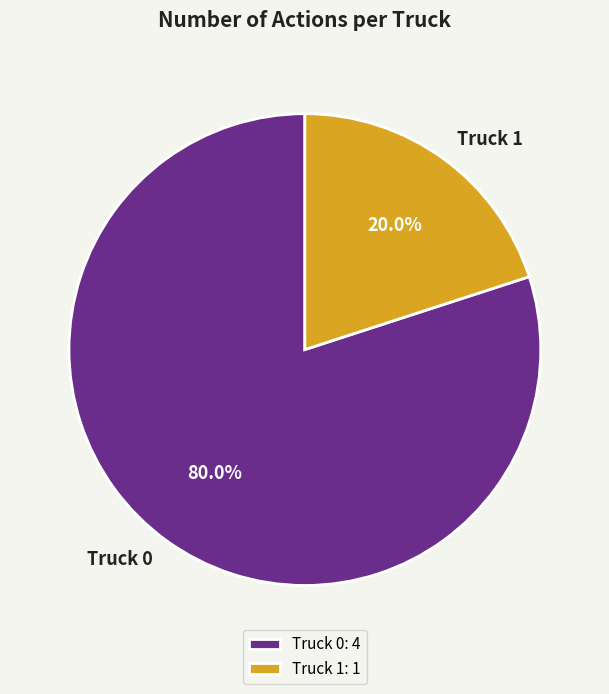

Is it true that Truck 1 is 20% of the pie?

True